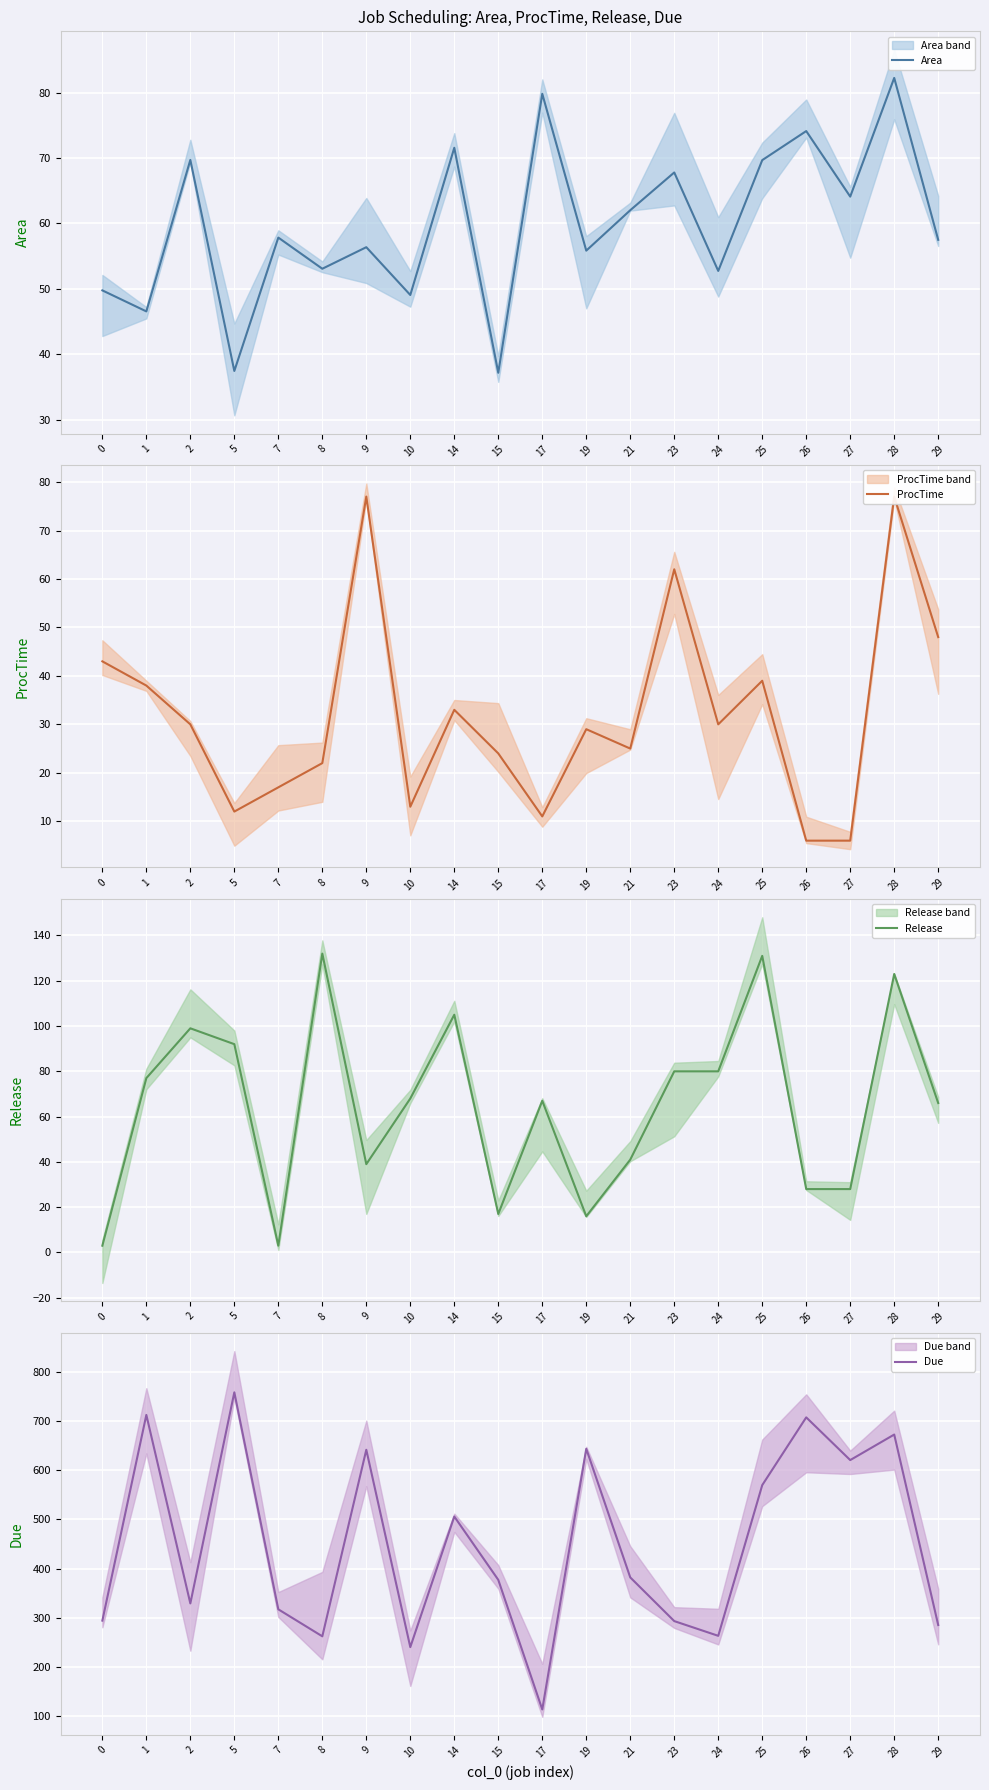

At which label does Release reach its peak?

8